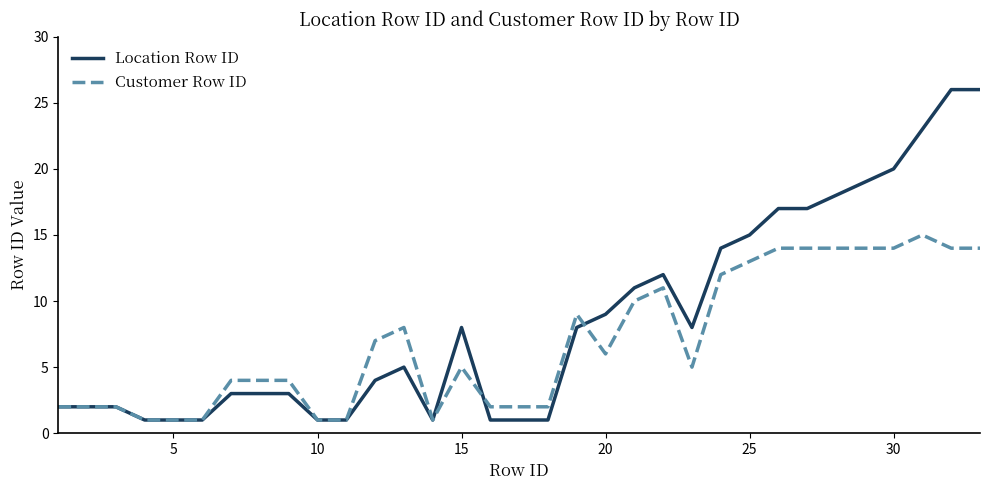

How many distinct data groups are displayed?

2